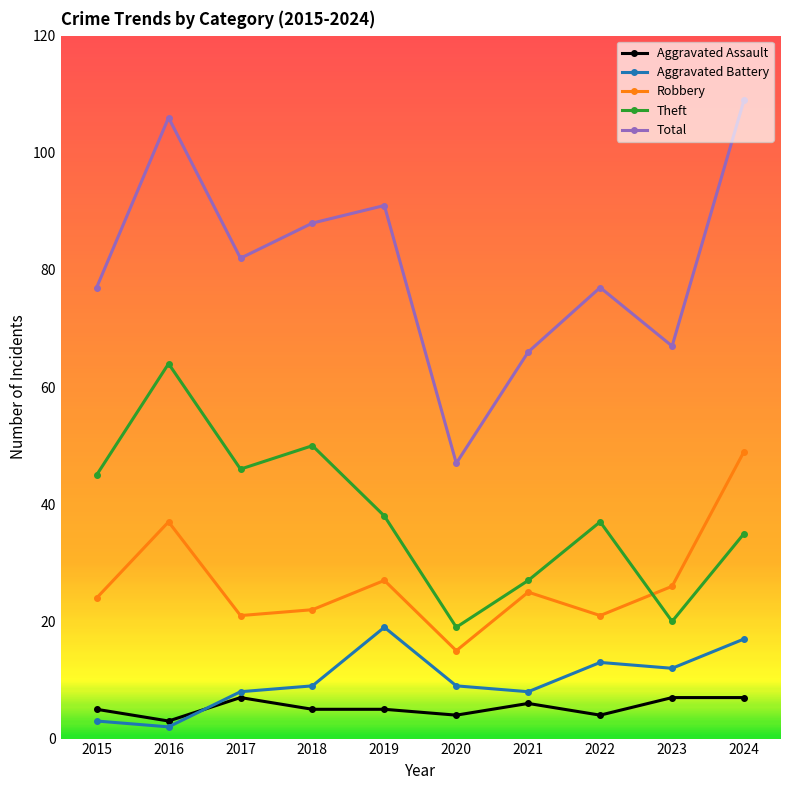

How many categories are shown in the chart?

10